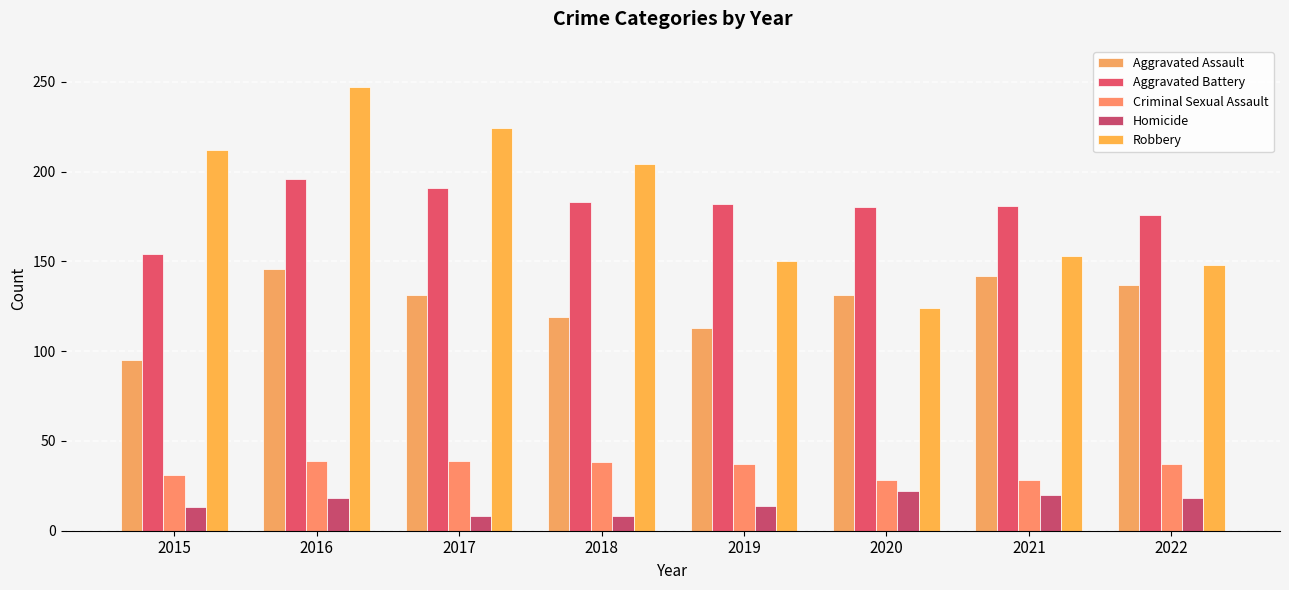

How many groups of bars are there?

8